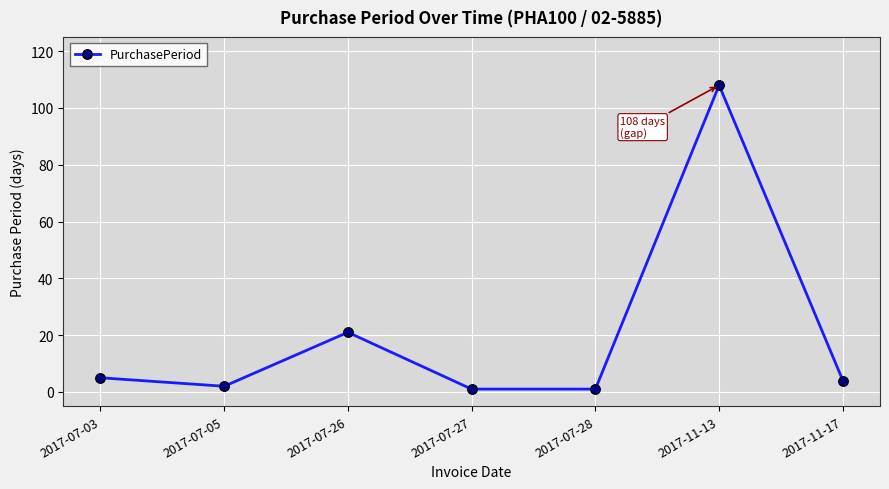

What is the ratio of the value at 2017-07-05 to the value at 2017-07-27?

2.0